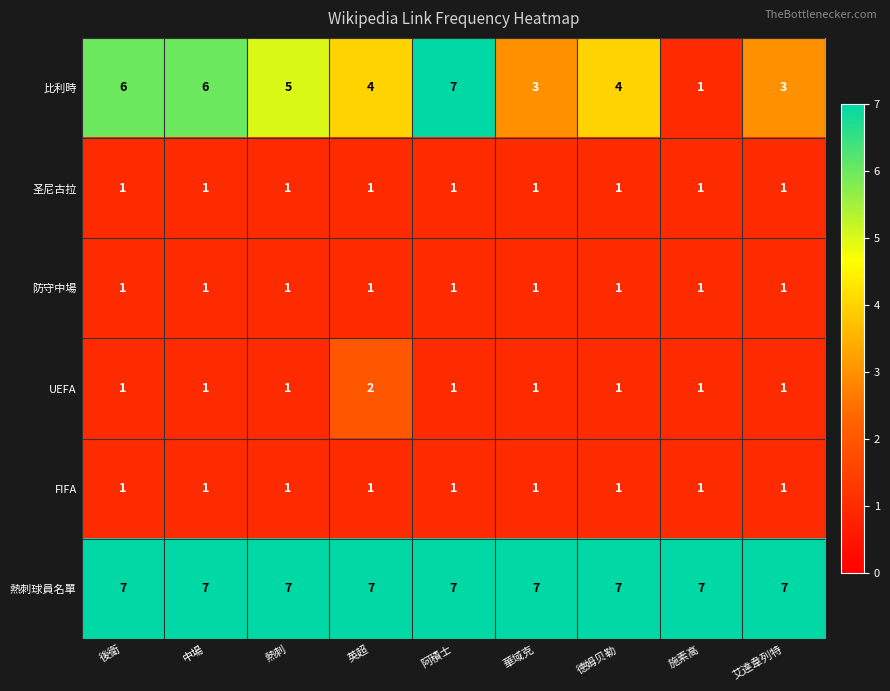

What is the maximum value shown in the chart?

7